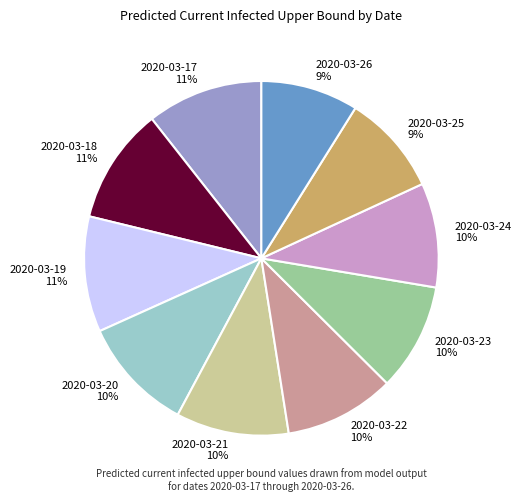

Does any single category account for the majority?

No